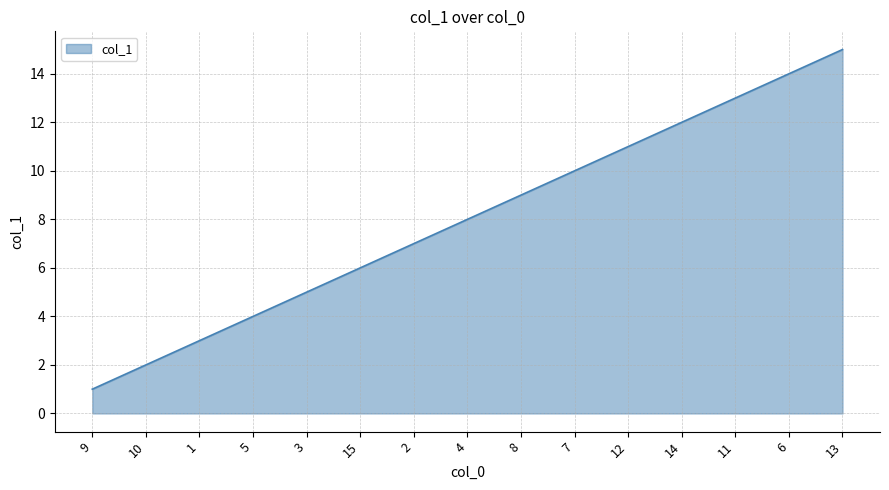

What is the change in value from 11 to 13?

+2